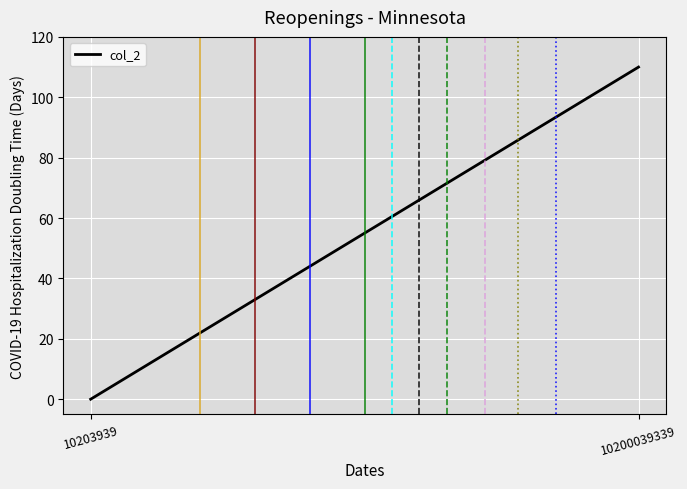

List the labels in order of value, smallest first.

10203939, 10200039339